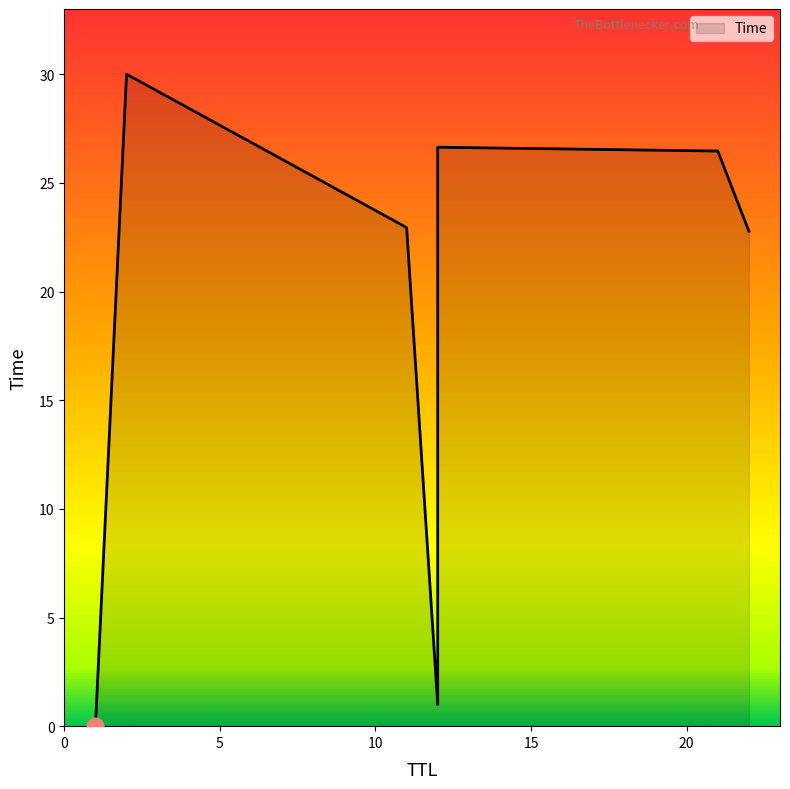

Between 11 and 2, which is larger?

2